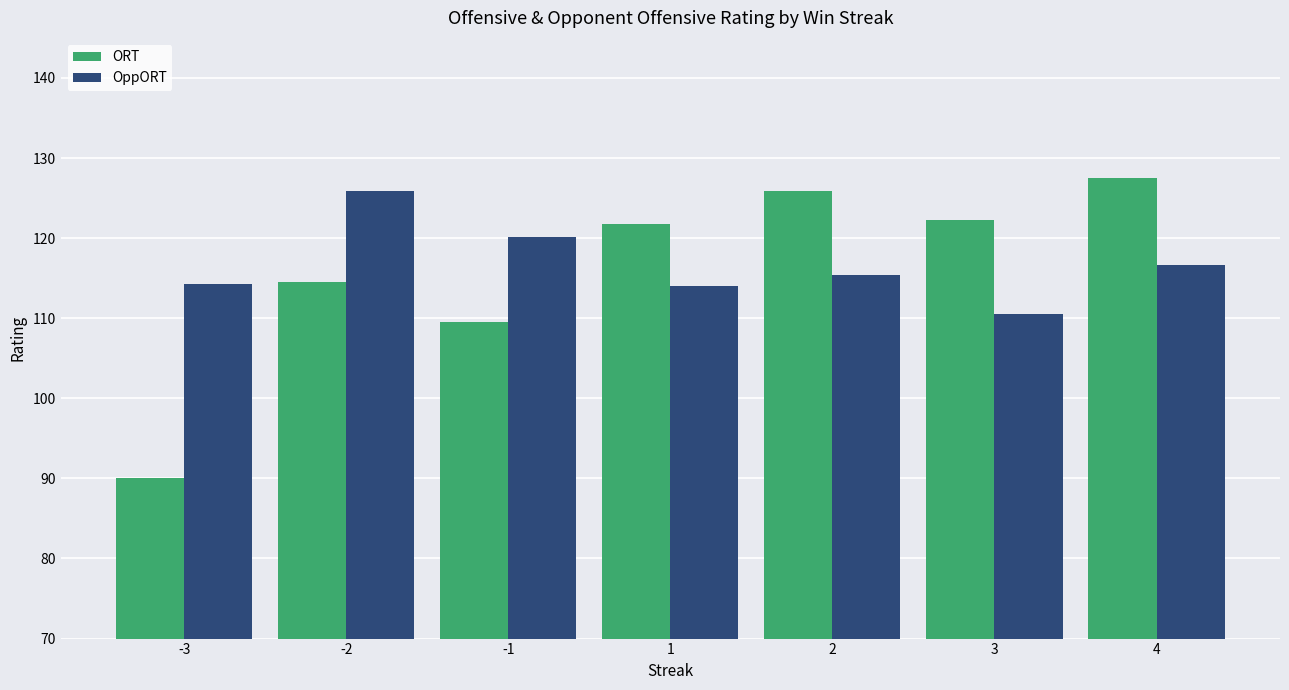

How many categories are shown in the chart?

7